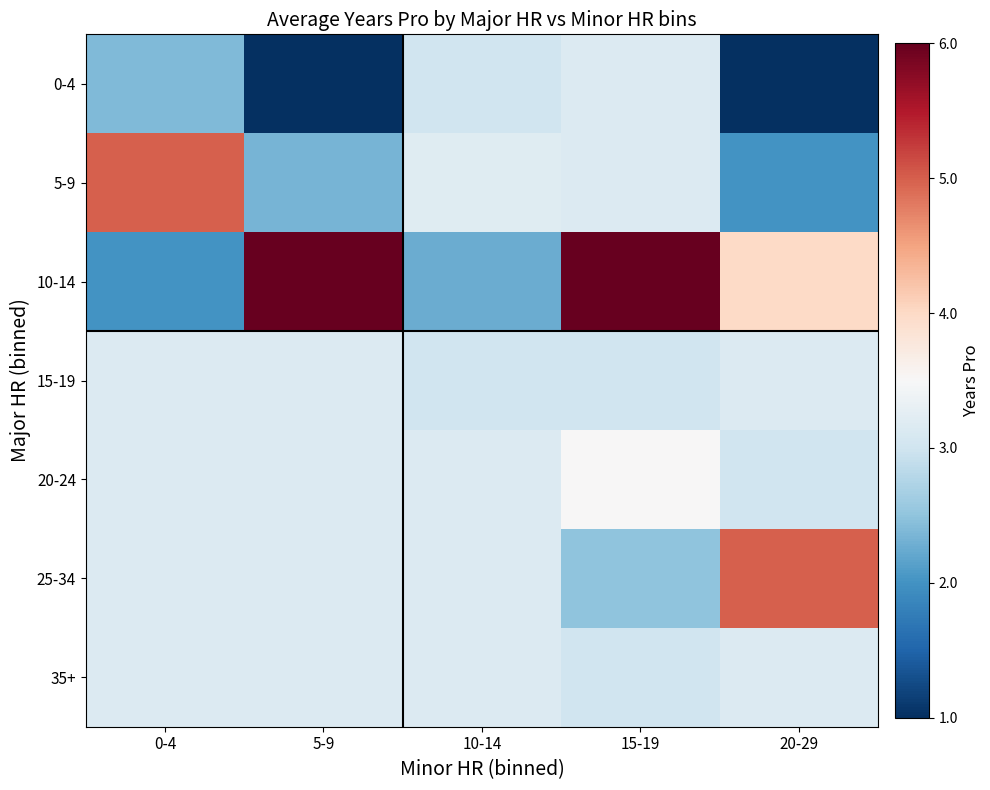

Reading left to right, list all the values displayed in this chart.

0-4: 0-4=2.4	5-9=1.0	10-14=3.0	15-19=3.2	20-29=1.0
5-9: 0-4=5.0	5-9=2.3	10-14=3.2	15-19=3.2	20-29=2.0
10-14: 0-4=2.0	5-9=6.0	10-14=2.2	15-19=6.0	20-29=4.0
15-19: 0-4=3.2	5-9=3.2	10-14=3.0	15-19=3.0	20-29=3.2
20-24: 0-4=3.2	5-9=3.2	10-14=3.2	15-19=3.5	20-29=3.0
25-34: 0-4=3.2	5-9=3.2	10-14=3.2	15-19=2.5	20-29=5.0
35+: 0-4=3.2	5-9=3.2	10-14=3.2	15-19=3.0	20-29=3.2